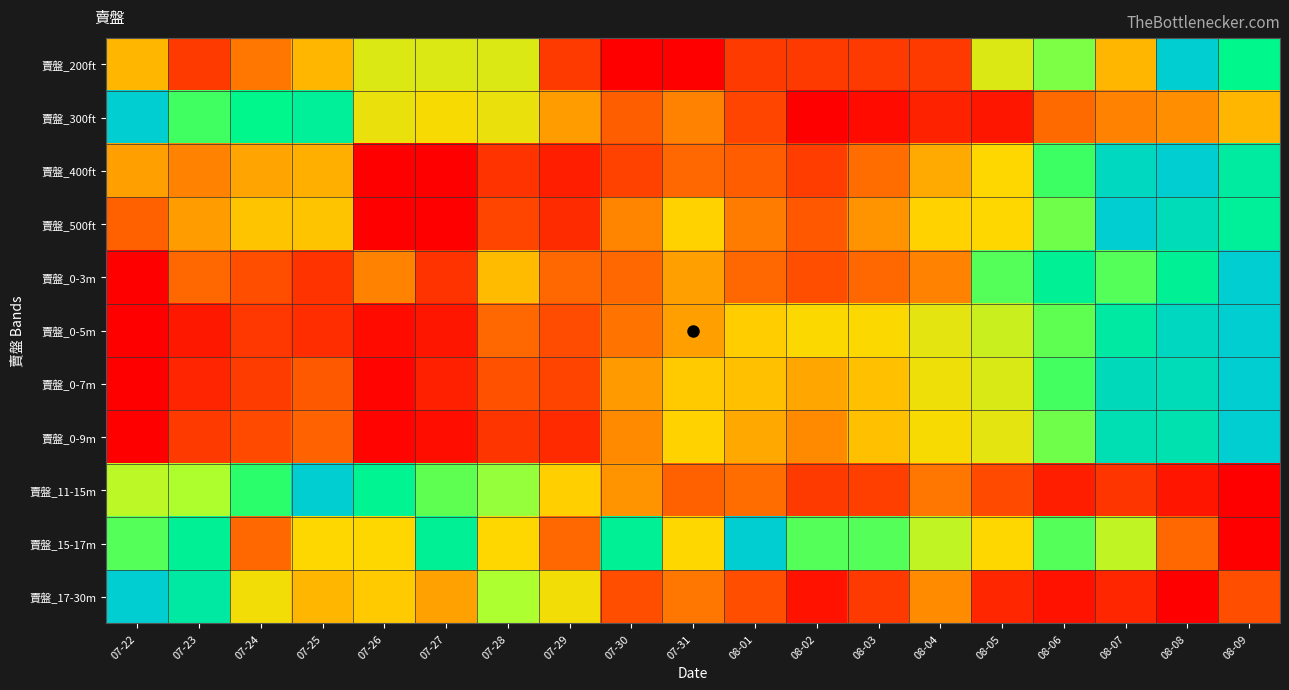

Which series changed the most between 08-03 and 08-08?

賣盤_200ft